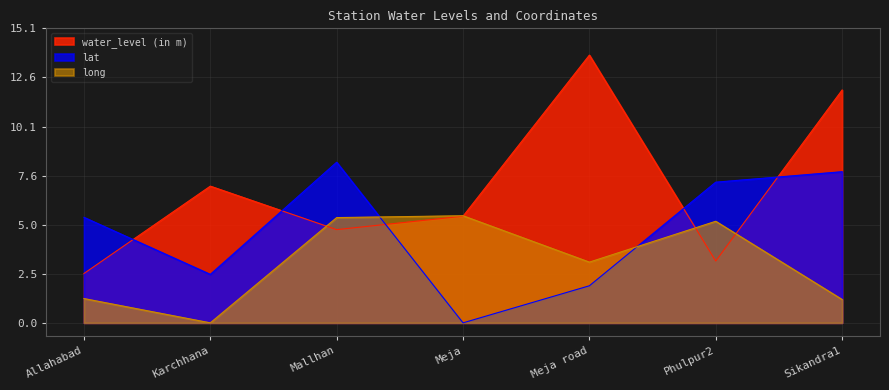

What is the difference between the second highest and minimum values in the water_level (in m) series?

9.4